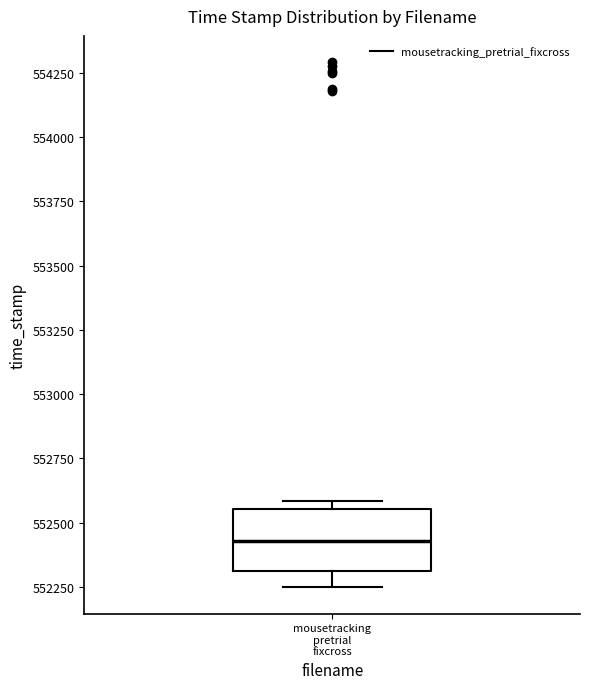

Transcribe this box plot: give where the median line is, the range the box spans, and where the two whiskers end, as read against the y-axis. The values are not printed on the chart, so give them approximately, as read against the axis.

median 552450, box 552300 to 552550, whiskers 552250 to 552600